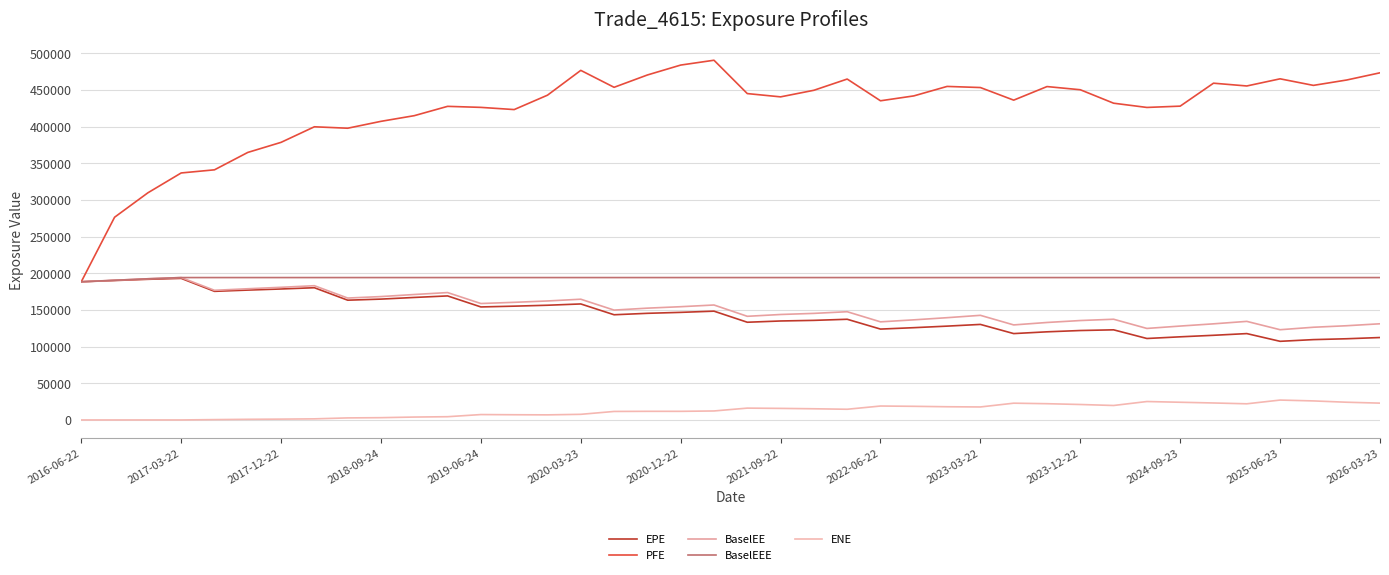

Reading left to right, transcribe all the data shown in this chart.

EPE: 188395.0	190072.0	191745.0	193002.0	175340.0	177040.0	178547.0	180262.0	163276.0	164750.0	167006.0	169097.0	154078.0	155133.0	156392.0	158146.0	143412.0	145379.0	146679.0	148315.0	133206.0	134934.0	135758.0	137265.0	123885.0	125797.0	127914.0	130252.0	117750.0	120154.0	121922.0	122872.0	111054.0	113343.0	115413.0	117738.0	107209.0	109528.0	110703.0	112374.0
PFE: 188395.0	276353.0	309658.0	336716.0	340992.0	364703.0	378453.0	399658.0	397696.0	407088.0	414816.0	427523.0	426115.0	423118.0	442746.0	476563.0	453478.0	470277.0	483786.0	490373.0	444921.0	440452.0	449427.0	464722.0	435107.0	441756.0	454682.0	453158.0	435973.0	454481.0	450149.0	431811.0	426028.0	427804.0	459086.0	455292.0	465044.0	456097.0	463430.0	473253.0
BaselEE: 188395.0	190430.0	192464.0	194116.0	176741.0	178869.0	180837.0	183023.0	166194.0	168209.0	171022.0	173665.0	158729.0	160361.0	162213.0	164592.0	149767.0	152421.0	154388.0	156717.0	141310.0	143779.0	145295.0	147549.0	133760.0	136471.0	139423.0	142634.0	129558.0	132890.0	135541.0	137301.0	124756.0	128005.0	131037.0	134388.0	123022.0	126385.0	128453.0	131121.0
BaselEEE: 188395.0	190430.0	192464.0	194116.0	194116.0	194116.0	194116.0	194116.0	194116.0	194116.0	194116.0	194116.0	194116.0	194116.0	194116.0	194116.0	194116.0	194116.0	194116.0	194116.0	194116.0	194116.0	194116.0	194116.0	194116.0	194116.0	194116.0	194116.0	194116.0	194116.0	194116.0	194116.0	194116.0	194116.0	194116.0	194116.0	194116.0	194116.0	194116.0	194116.0
ENE: 0.0	0.0	16.9	14.9	477.4	882.7	1145.6	1510.6	2797.0	3120.2	3959.6	4434.5	7362.5	7112.9	6951.6	7684.2	11603.8	11770.6	11754.5	12263.1	16141.4	15769.7	15253.9	14586.4	18999.4	18596.2	18011.2	17723.3	22868.9	22166.6	21076.4	19730.5	25132.6	24133.4	23159.7	22032.0	27116.5	25961.1	24170.4	22948.3